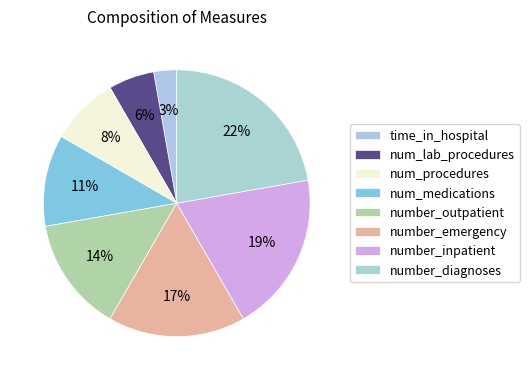

Between number_emergency and number_diagnoses, which is larger?

number_diagnoses